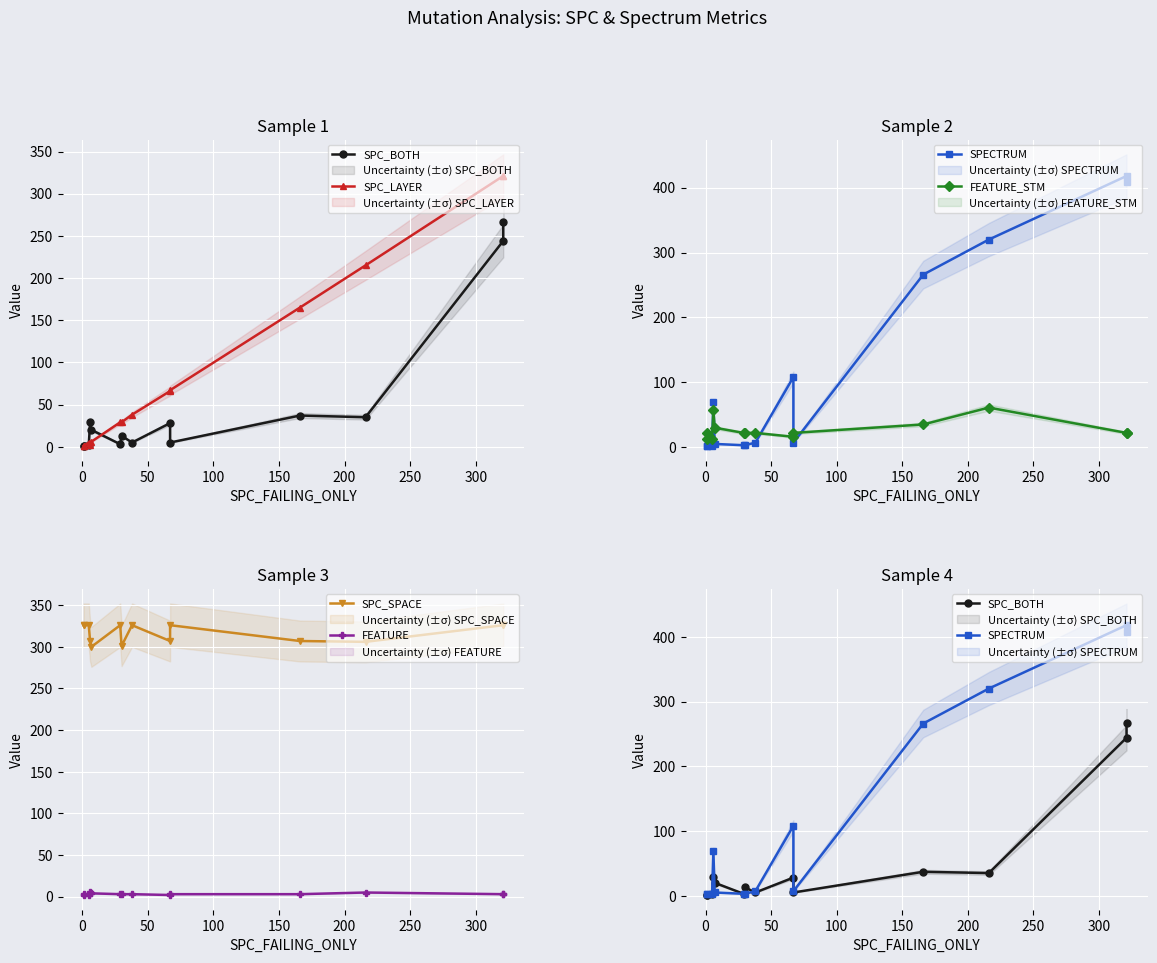

True or false: FEATURE_STM has a value of 22 at 11.

False